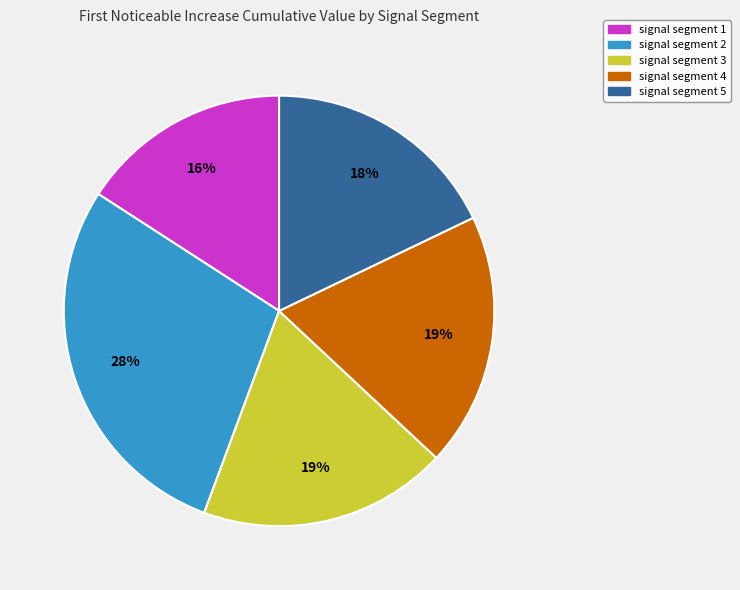

Combined, do signal segment 5 and signal segment 3 account for over 50%?

No